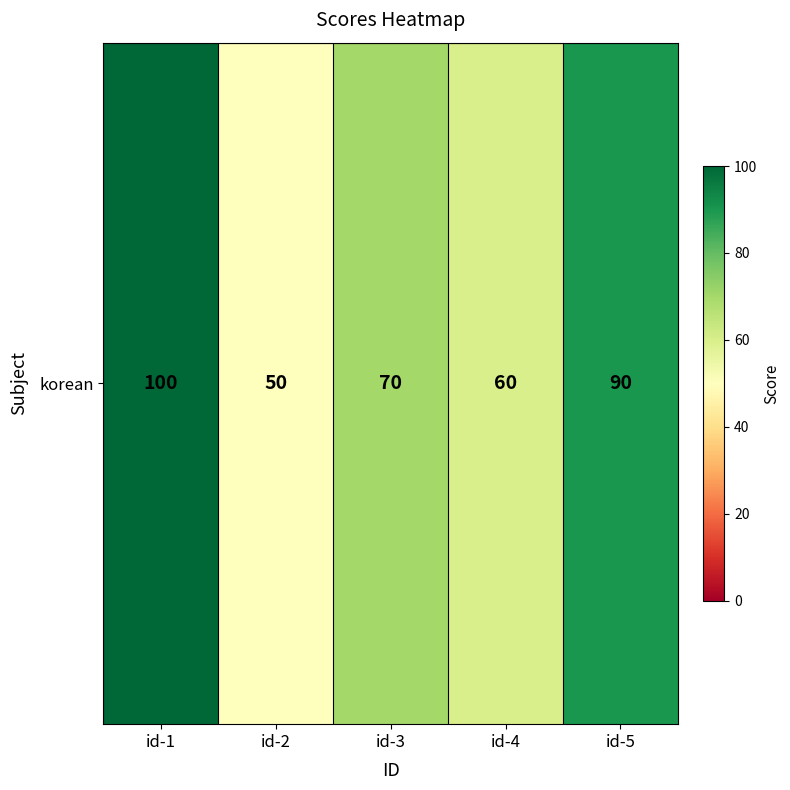

What is the difference between the maximum and minimum values?

50